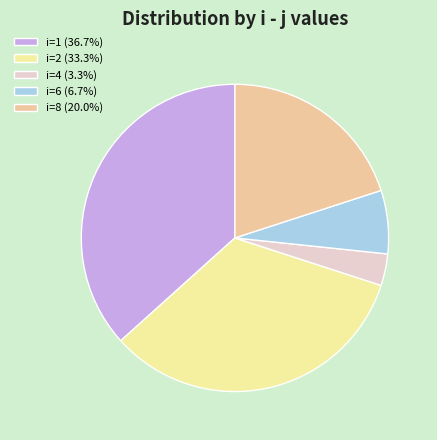

Count the number of slices in the pie.

5